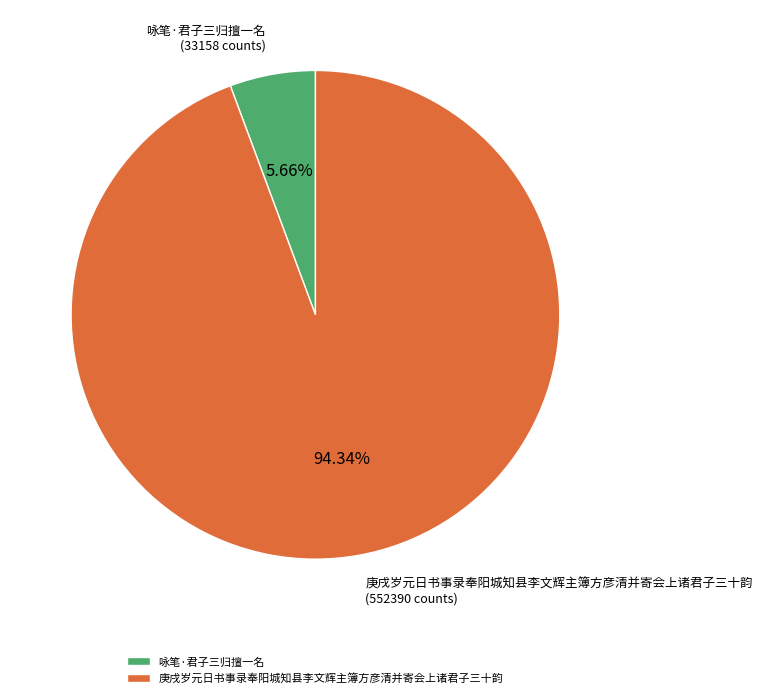

Which has a higher value, 庚戌岁元日书事录奉阳城知县李文辉主簿方彦清并寄会上诸君子三十韵 or 咏笔·君子三归擅一名?

庚戌岁元日书事录奉阳城知县李文辉主簿方彦清并寄会上诸君子三十韵